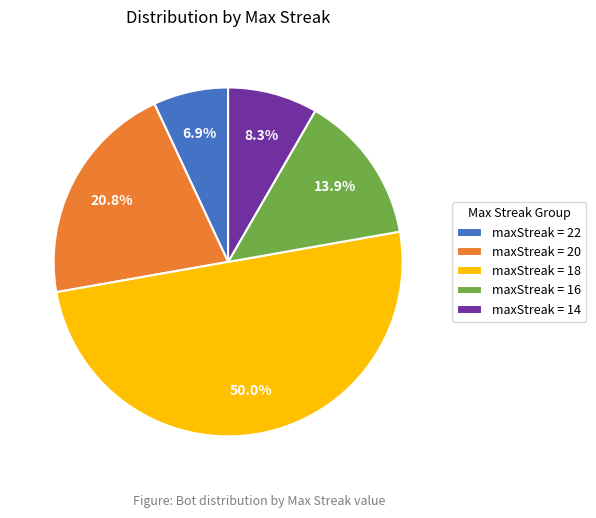

How many slices are in this pie chart?

5